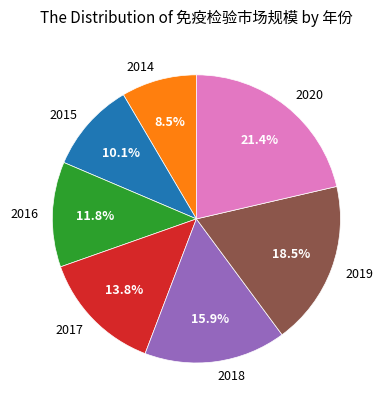

What is the total percentage of 2016 and 2019?

30.3%